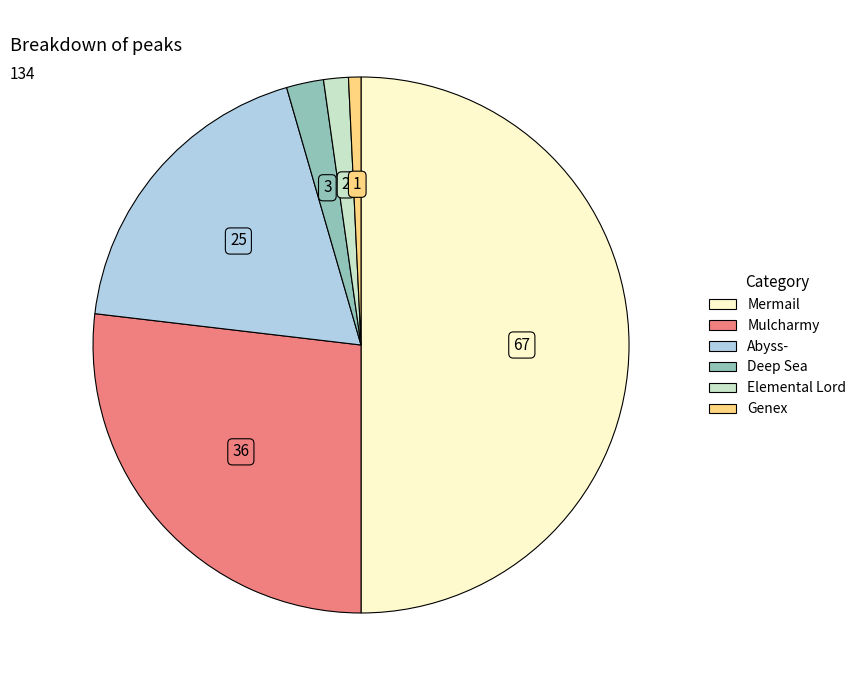

Does Mulcharmy account for over 50% of the chart?

No